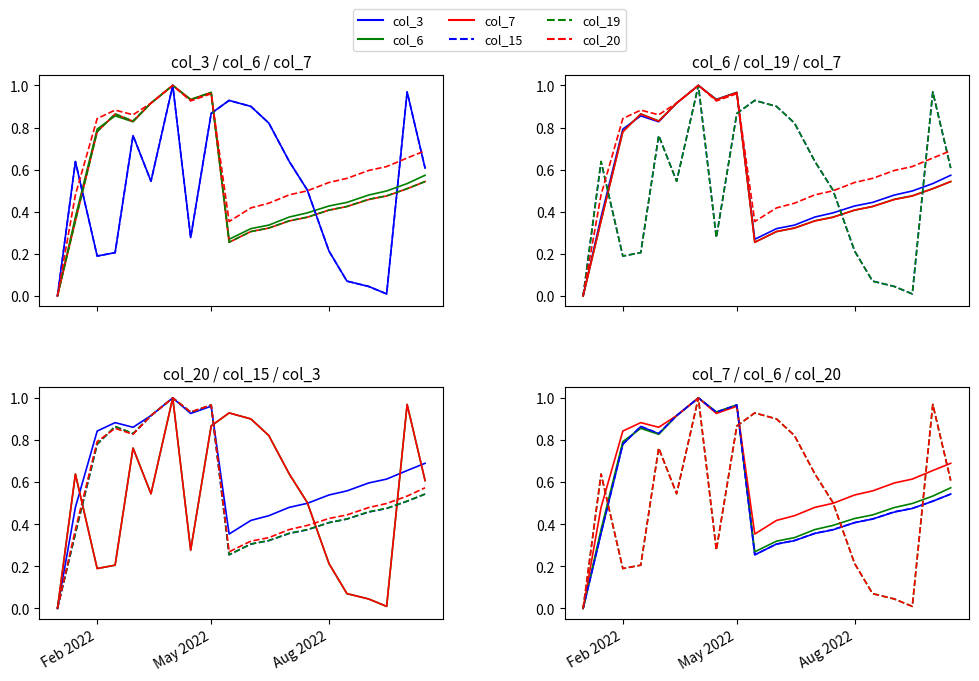

Does the chart have visible grid lines?

No